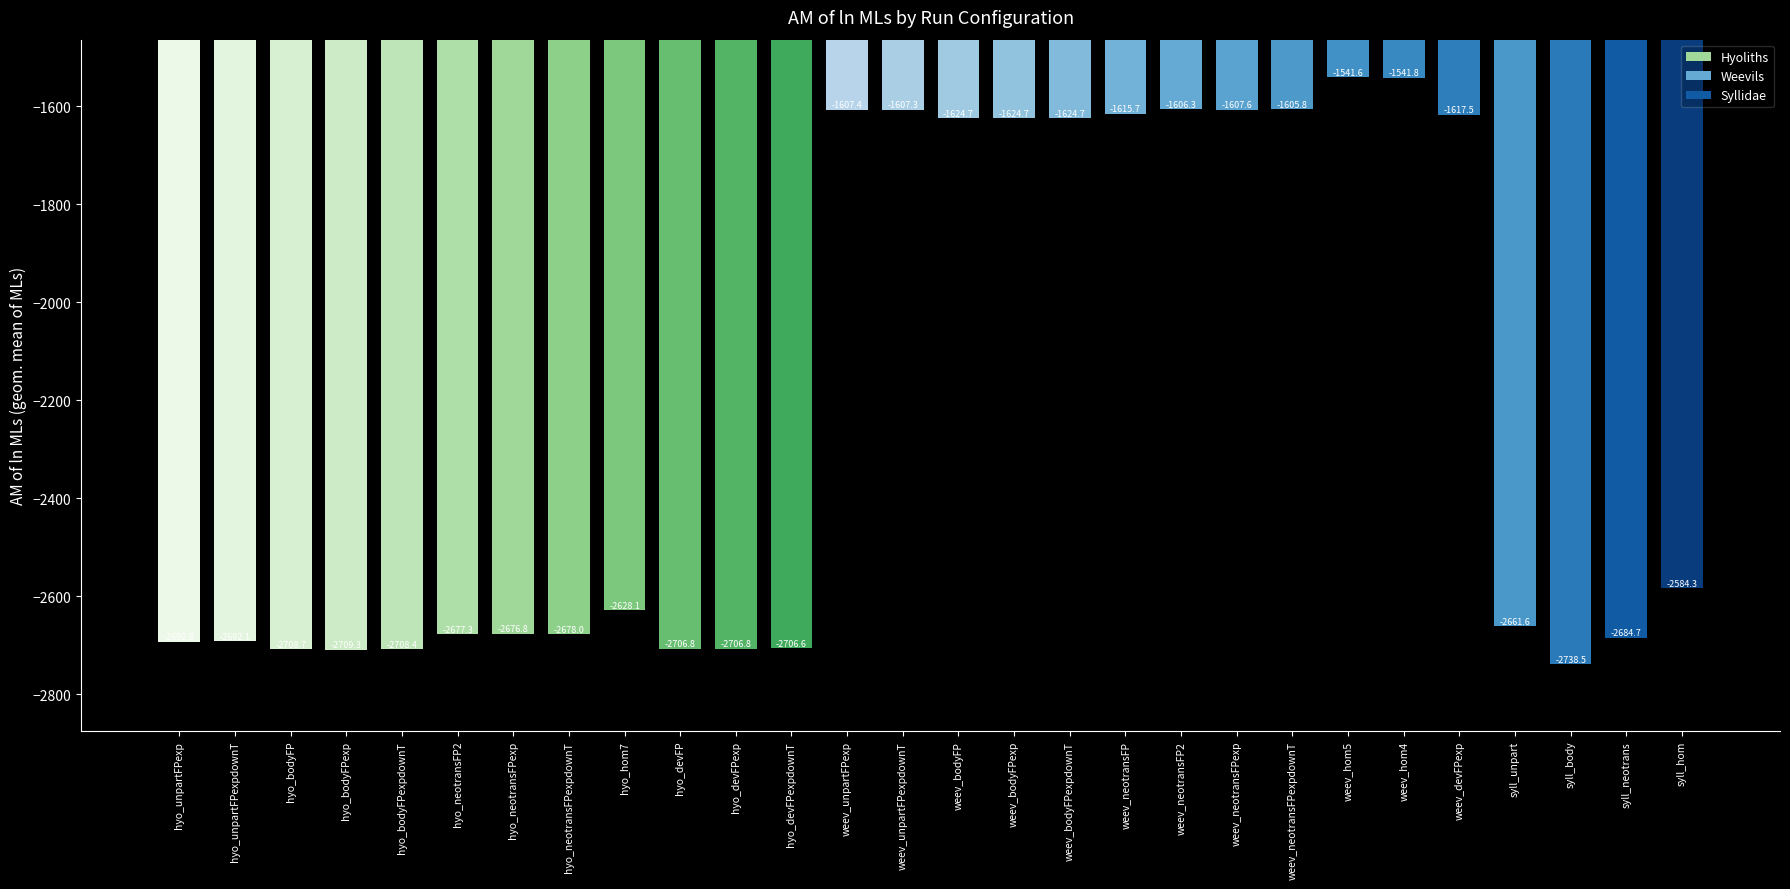

What is the change in value from hyo_hom7 to weev_hom5?

+1086.5